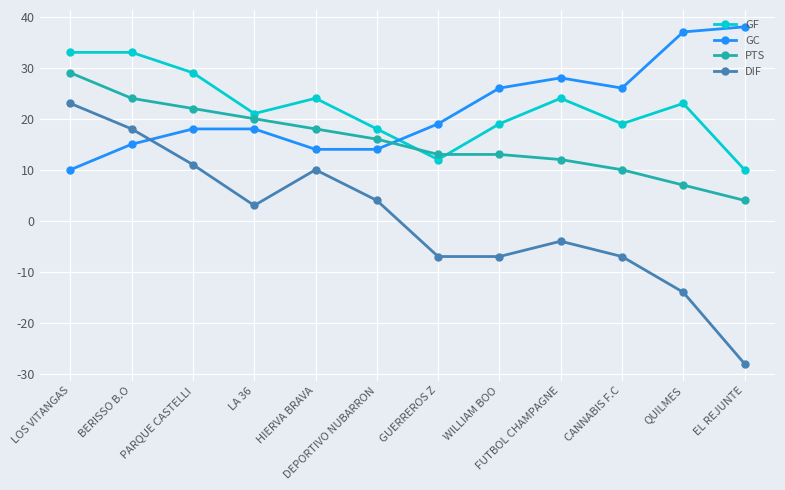

List the series in order of their peak value, highest first.

GC, GF, PTS, DIF